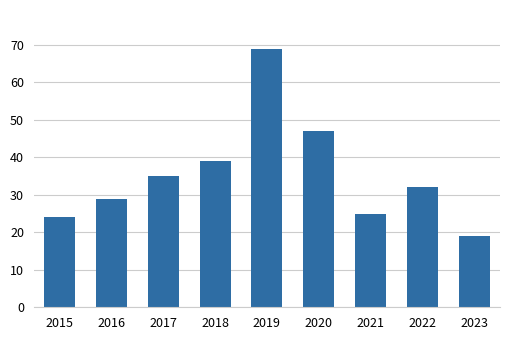

What is the smallest value displayed?

19